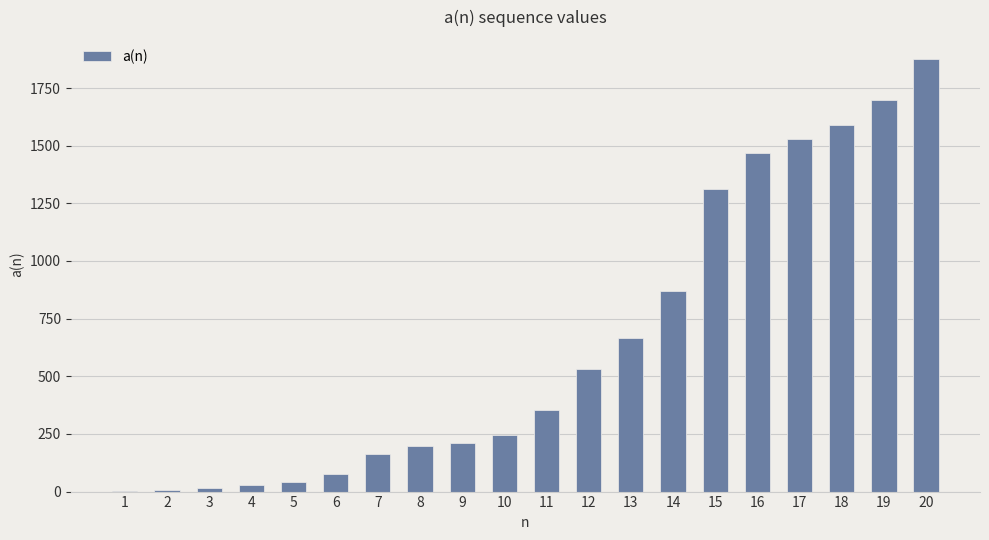

Approximately how many times larger is the value at 14 compared to 5?

21.2